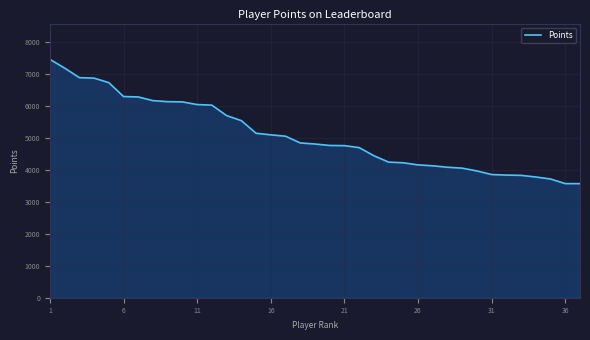

What is the difference between the maximum and minimum values?

3882